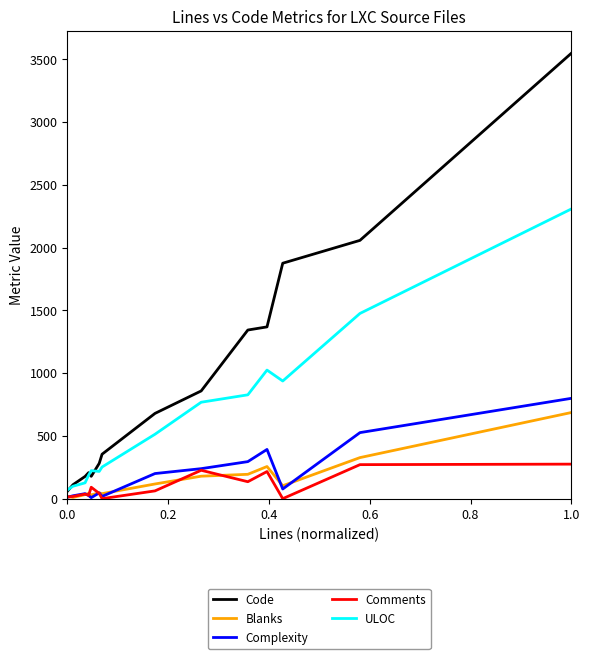

What is the maximum value shown in the chart?

3547